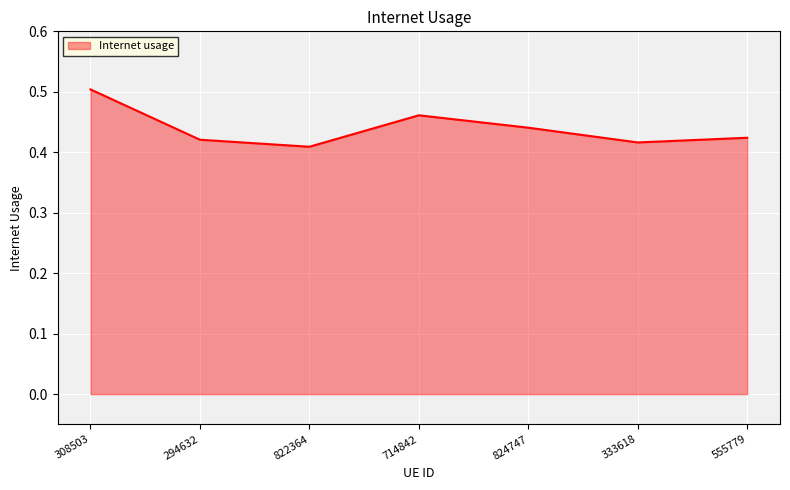

What is the sum of the values at 824747 and 308503?

0.9